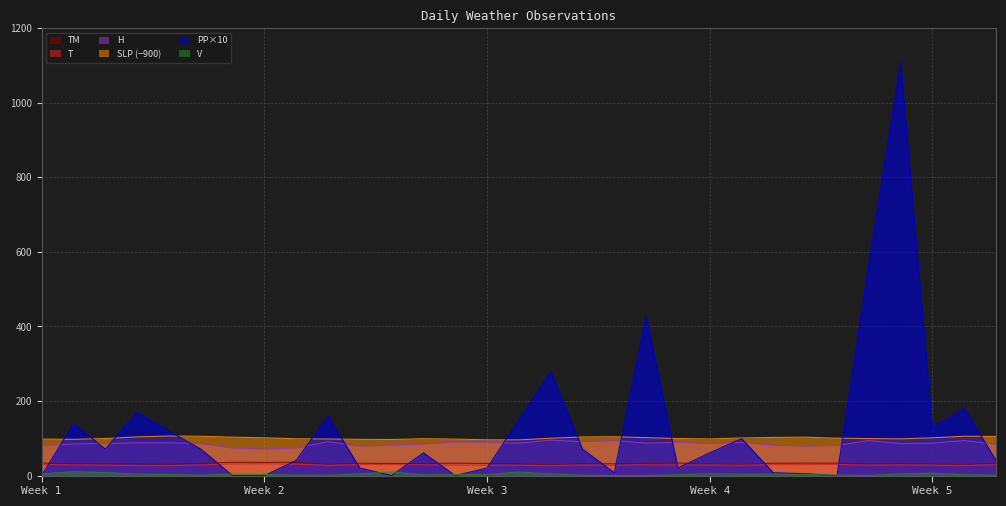

How many data points does each series have?

31